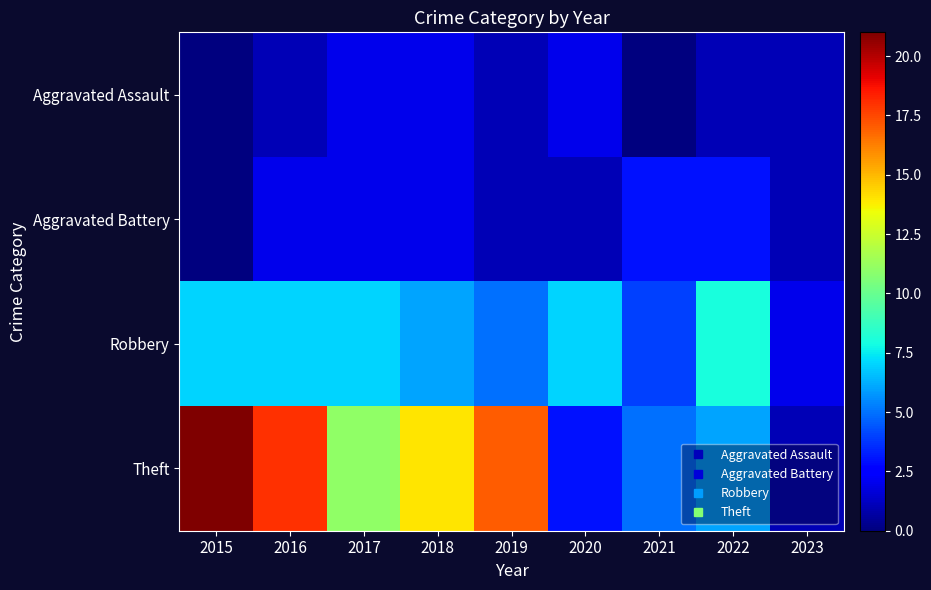

List the series in order of their peak value, highest first.

Theft, Robbery, Aggravated Battery, Aggravated Assault